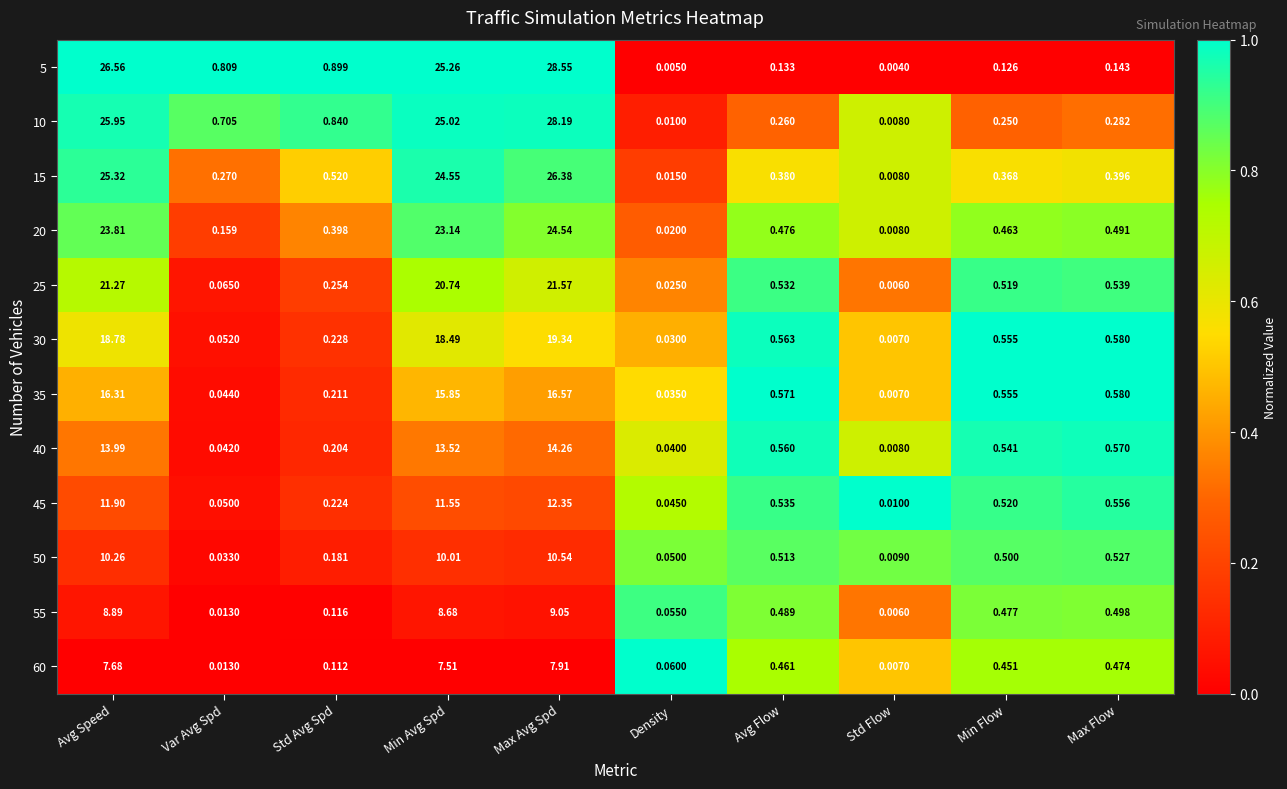

Which category has the lowest value across all series?

Std Flow